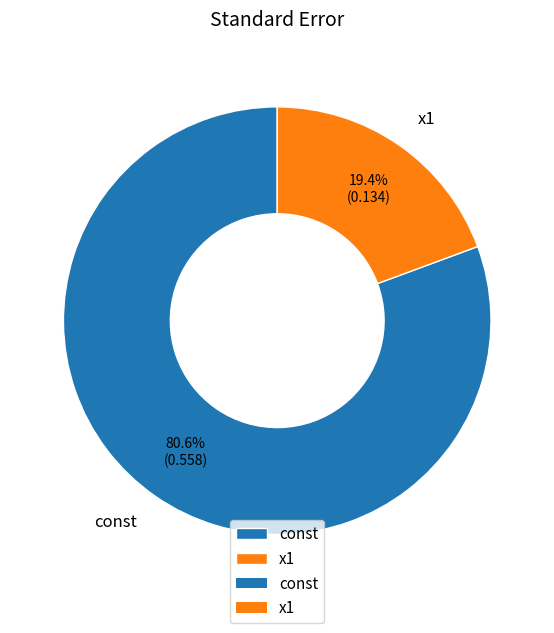

Which slice represents more than half of the pie?

const